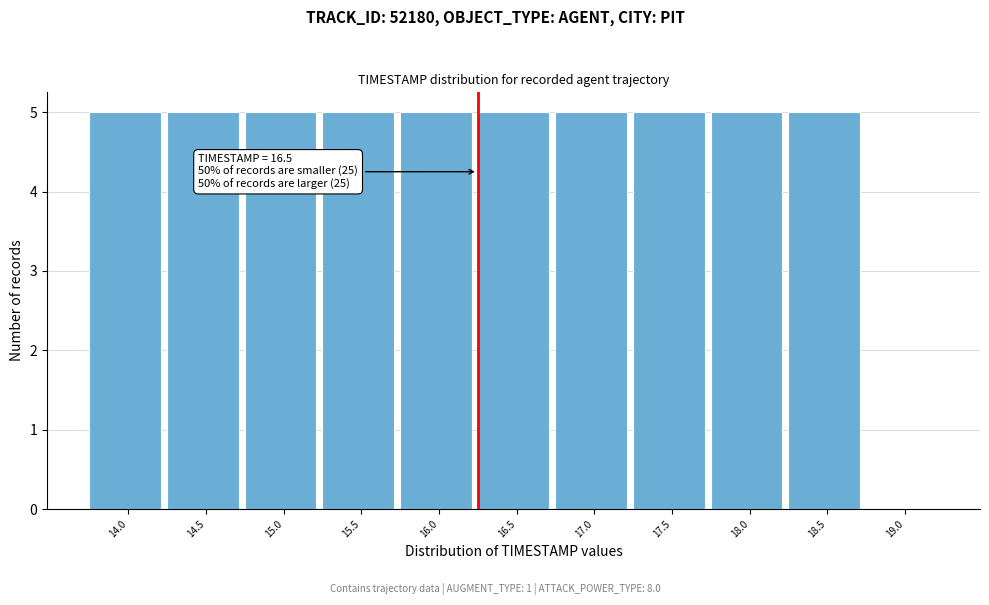

Reading right to left, list all the values displayed in this chart.

19.0=0	18.5=5	18.0=5	17.5=5	17.0=5	16.5=5	16.0=5	15.5=5	15.0=5	14.5=5	14.0=5